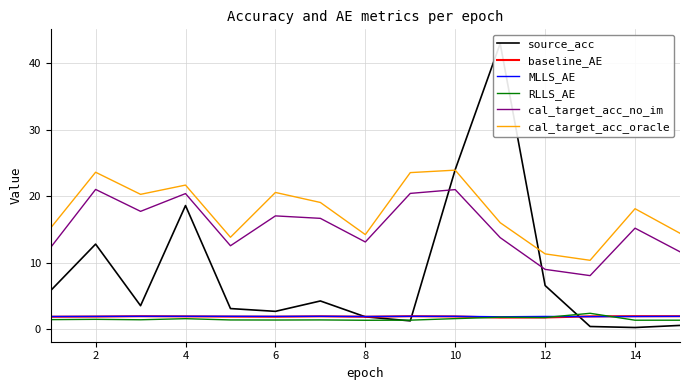

Is this an area chart (filled region under the line)?

No